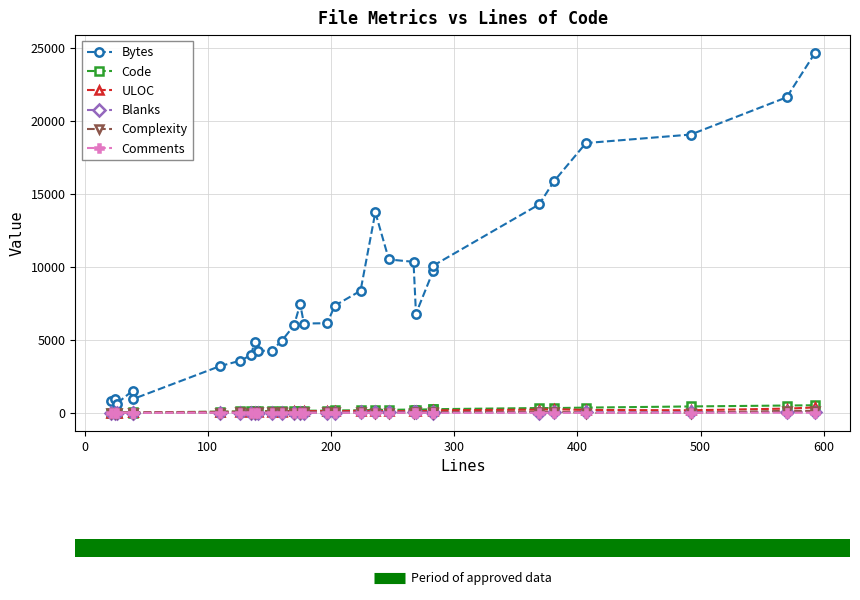

What is the highest value of the Bytes series?

24654